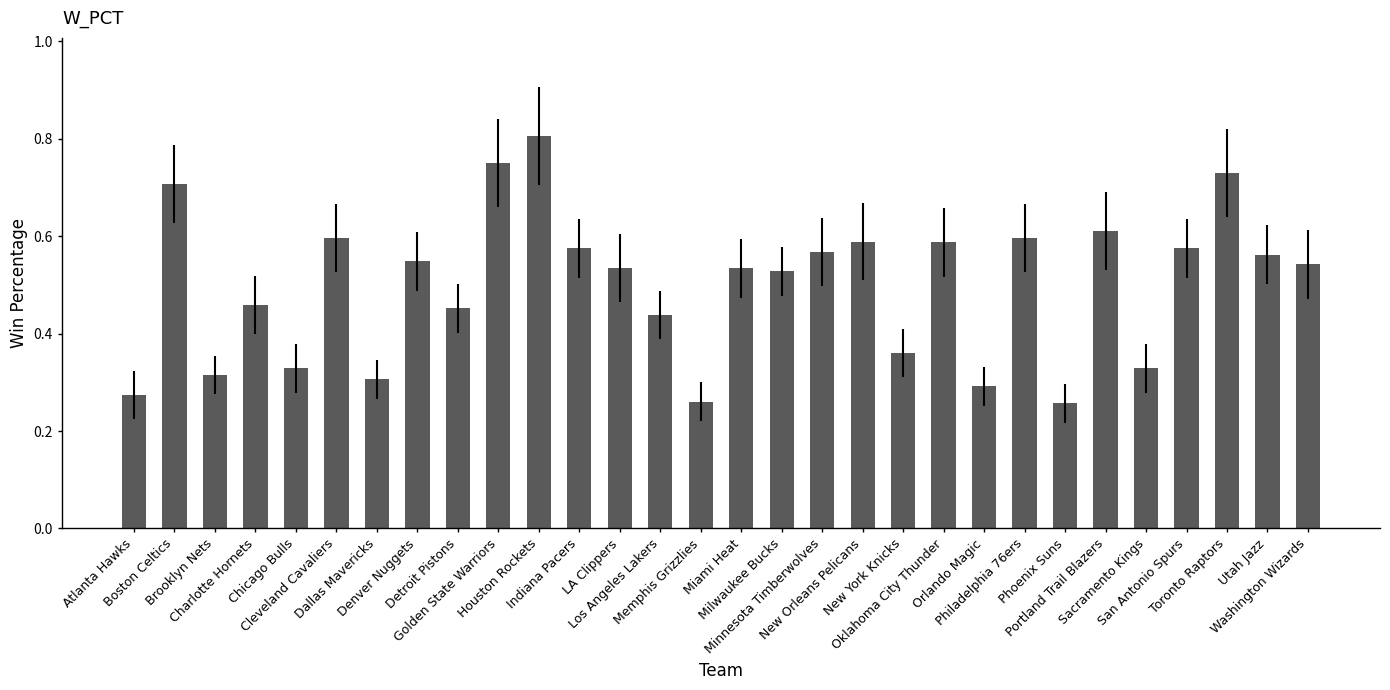

How many values are between 0 and 1?

30